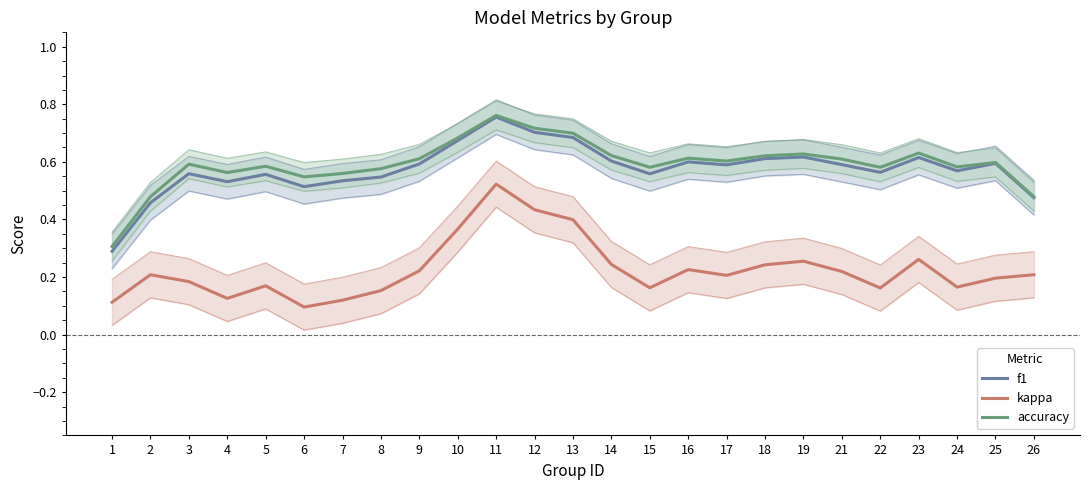

The f1 series shows 0.2 at 24. True or false?

False